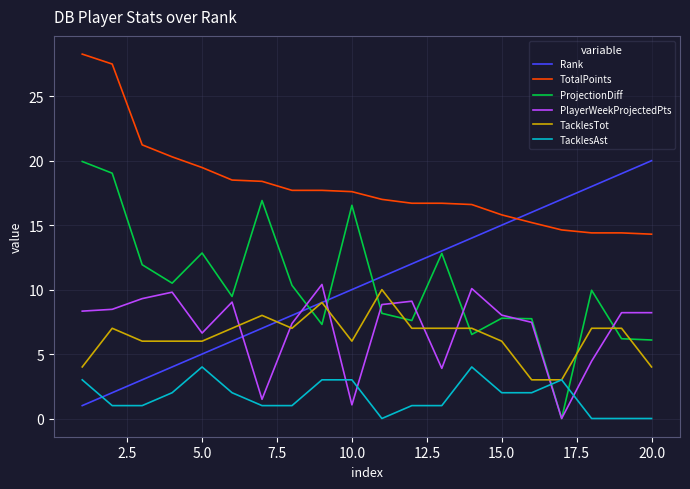

Which series ends up on top after the final intersection of TacklesAst and Rank?

Rank